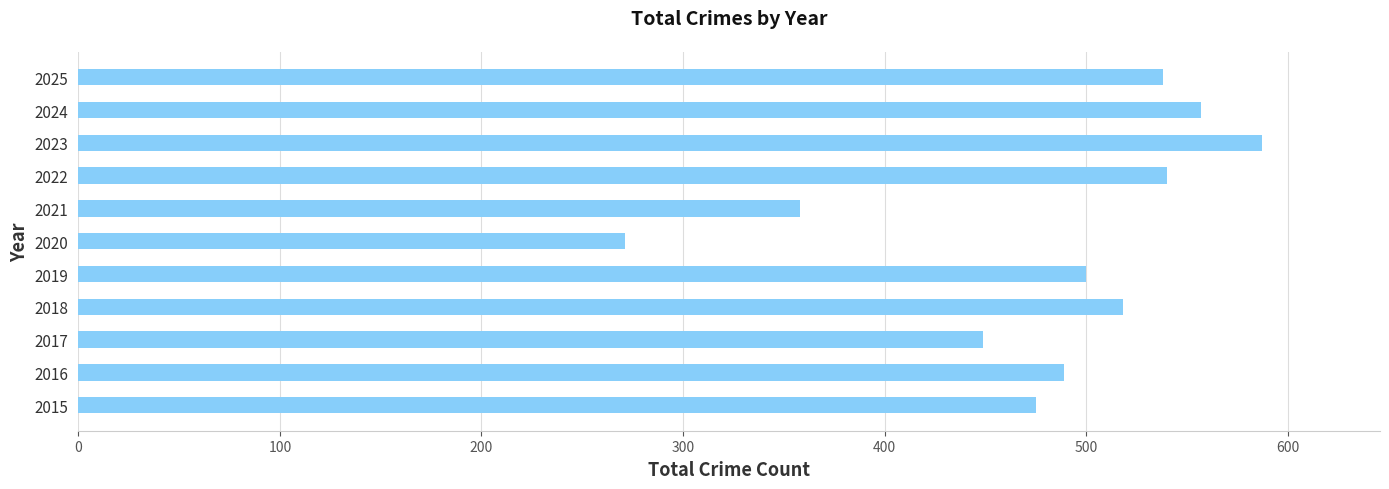

What is the sum of all values?

5282